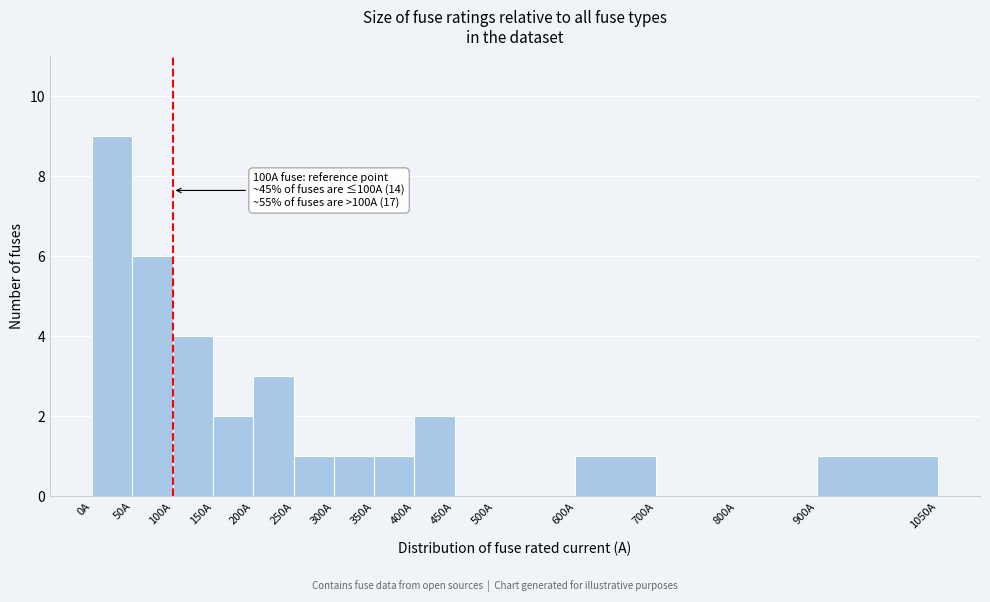

Which range on the x-axis has the tallest bar?

0 to 50